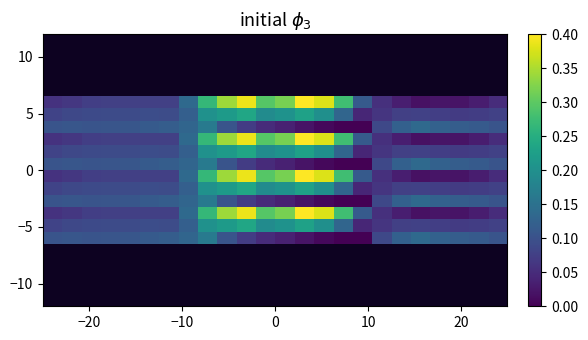

What is the maximum value shown in the chart?

0.4